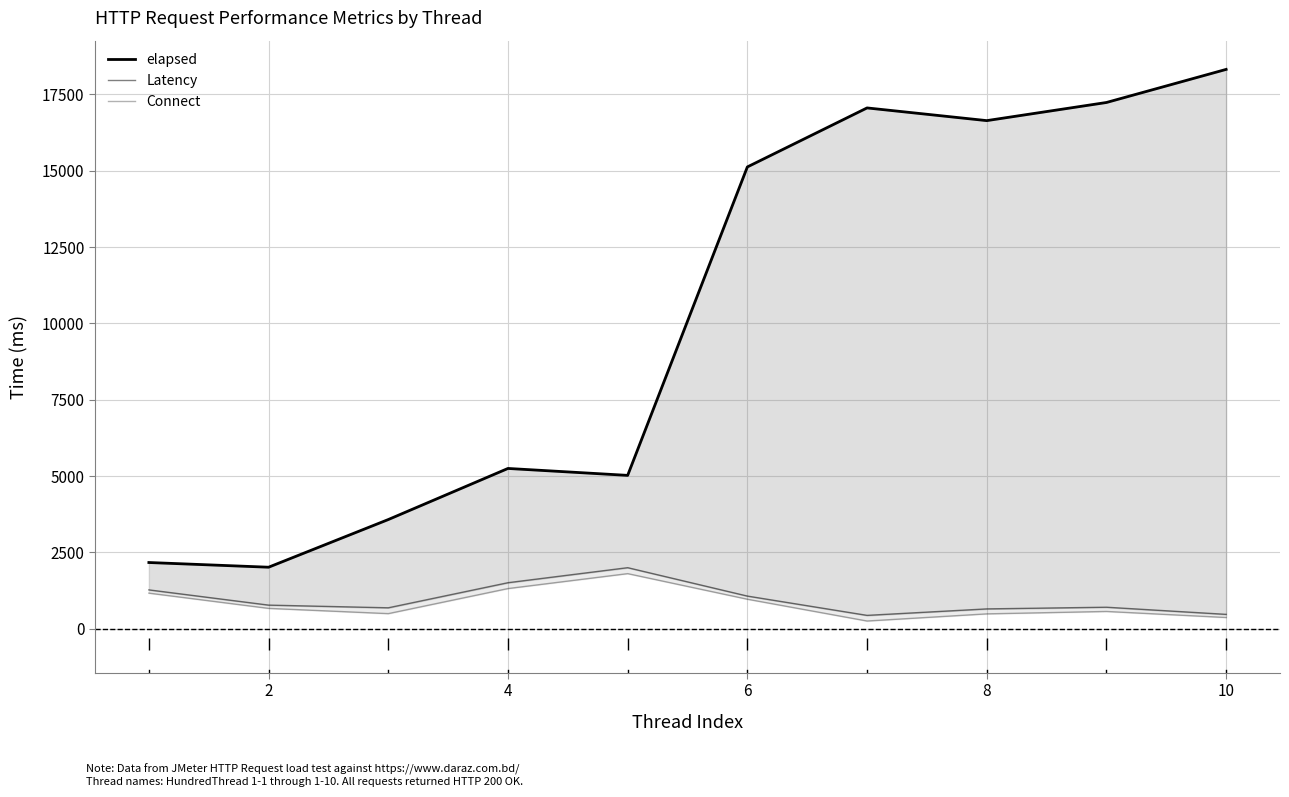

What is the average value of the Connect series?

808